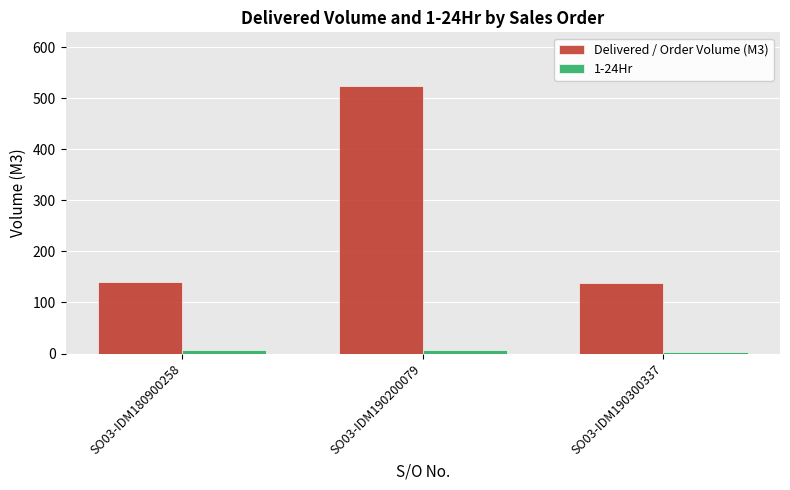

Is the value of Delivered / Order Volume (M3) at SO03-IDM180900258 greater than the value of 1-24Hr at SO03-IDM180900258?

Yes